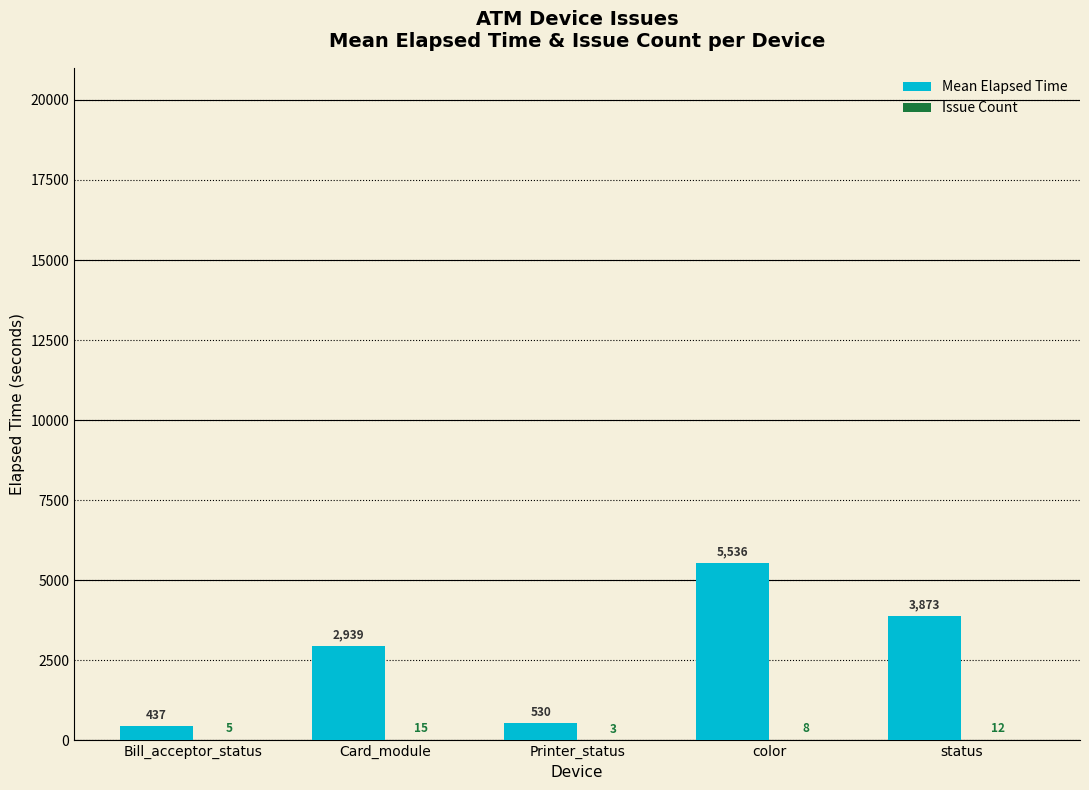

How many series are shown in this chart?

2